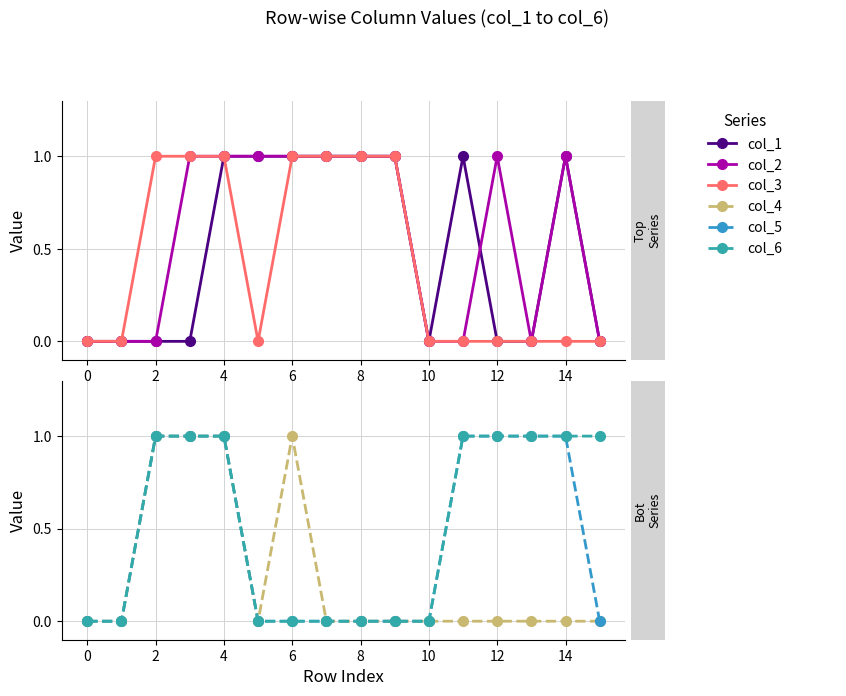

True or false: col_6 and col_5 intersect in this chart.

False